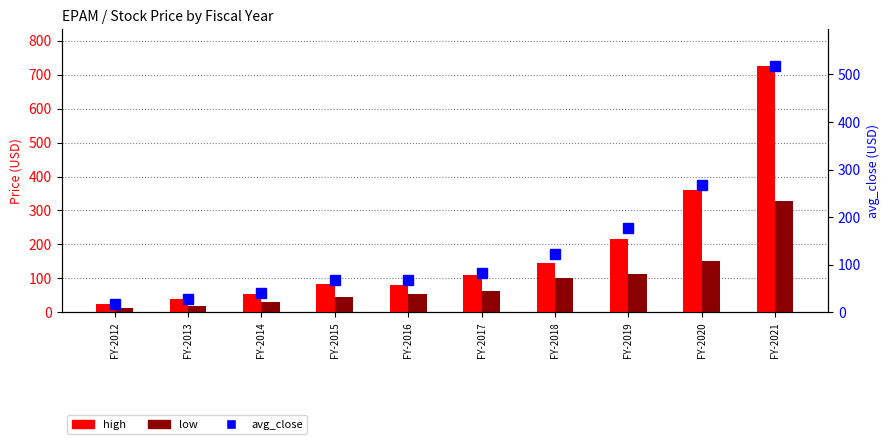

What are all the series names shown in the legend?

high, low, avg_close